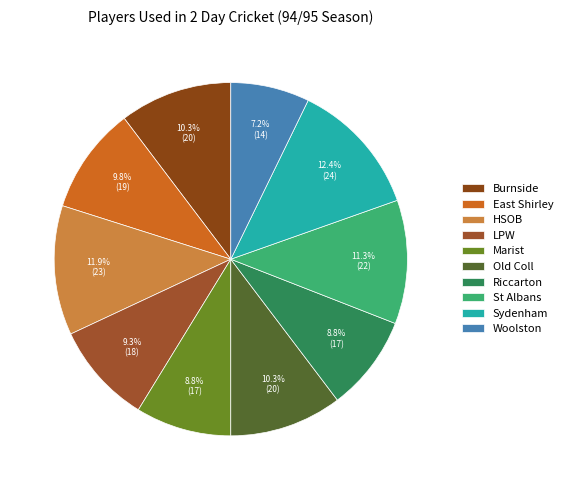

Combined, do Sydenham and HSOB account for over 50%?

No